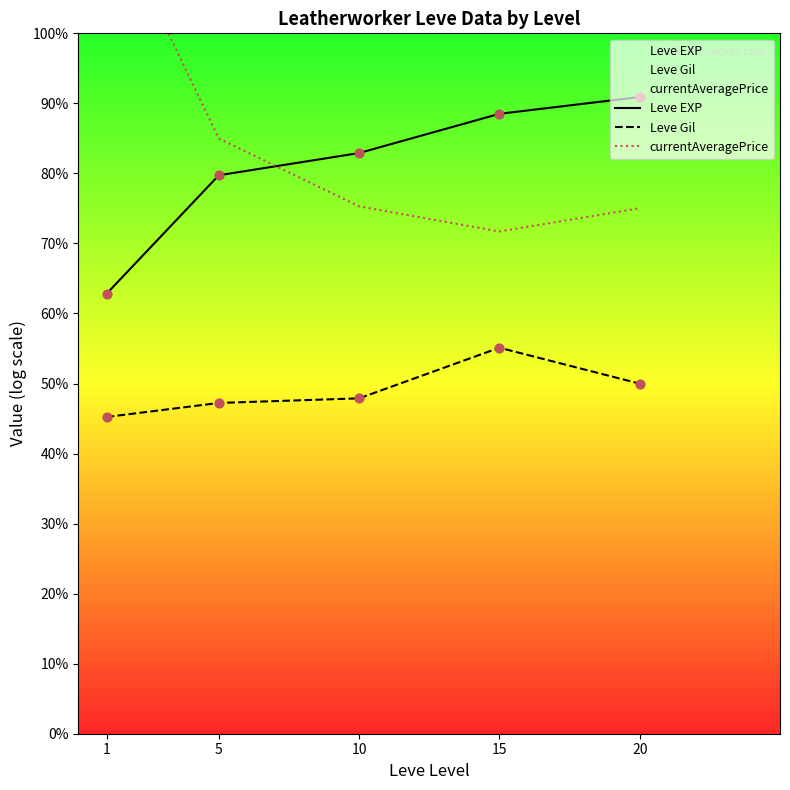

Is the value of Leve Gil at 15 greater than the value of Leve EXP at 15?

No